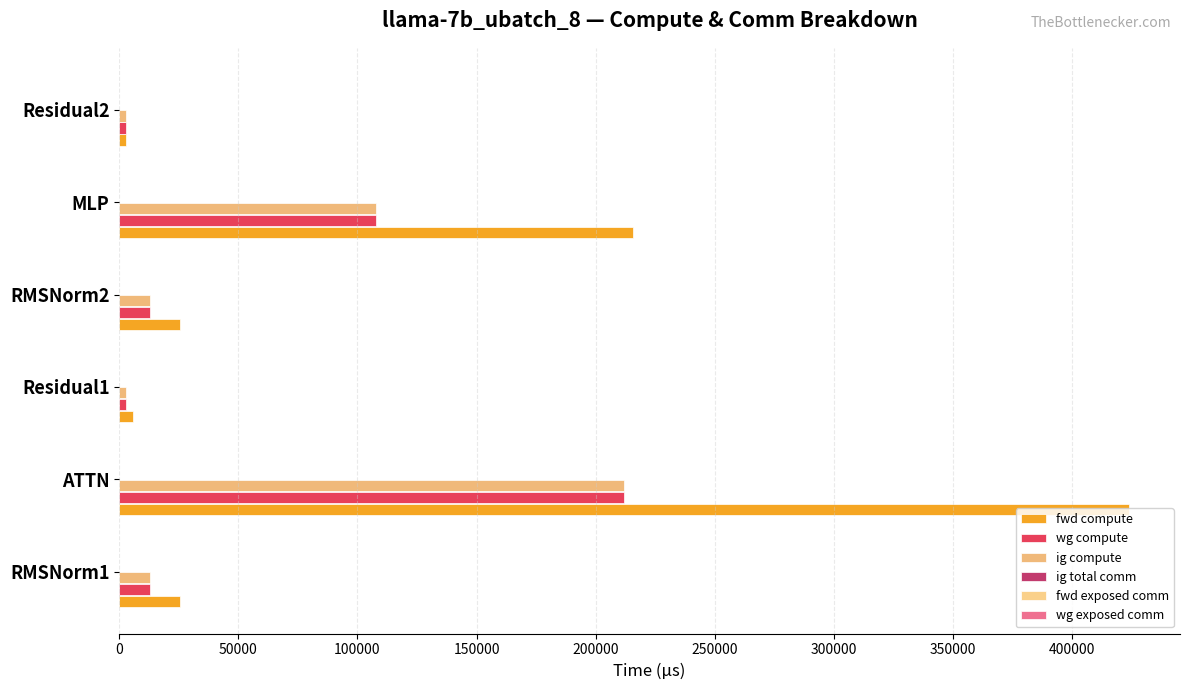

How many data points in fwd compute are less than 25676?

2